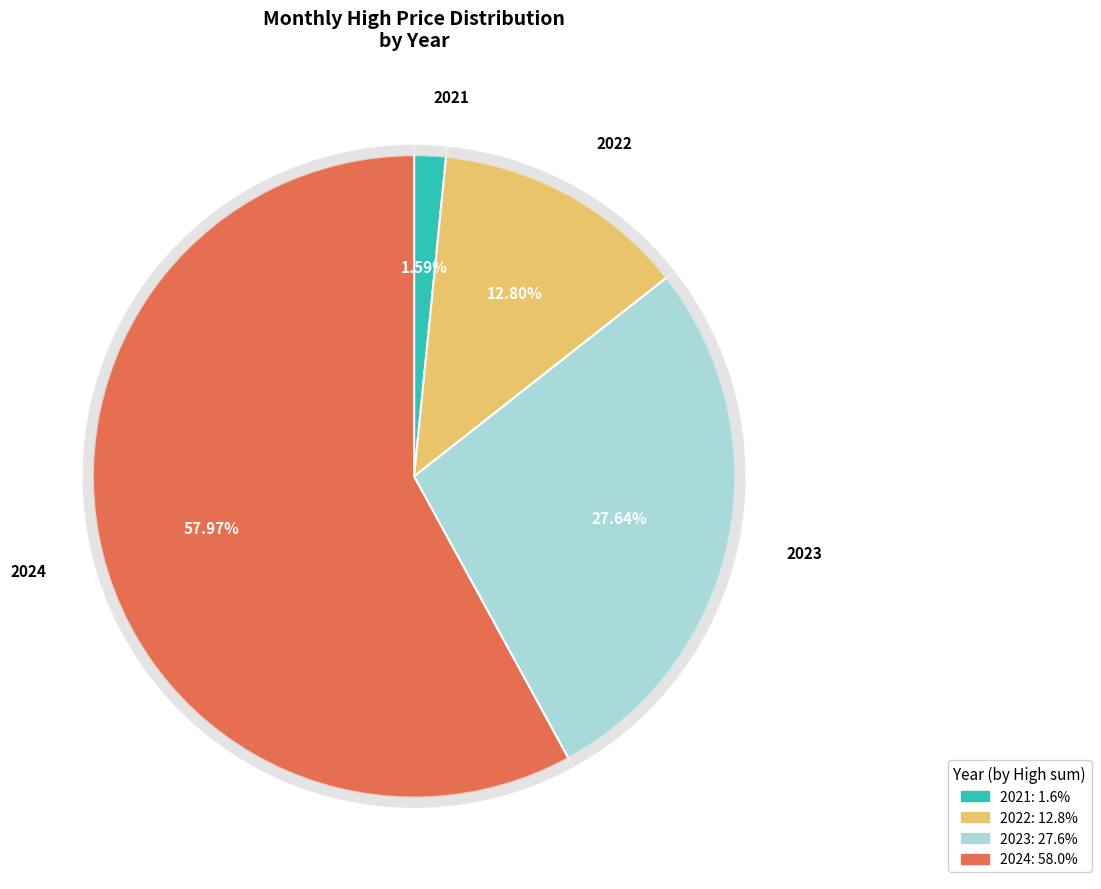

Is there any slice that represents more than half of the pie?

No